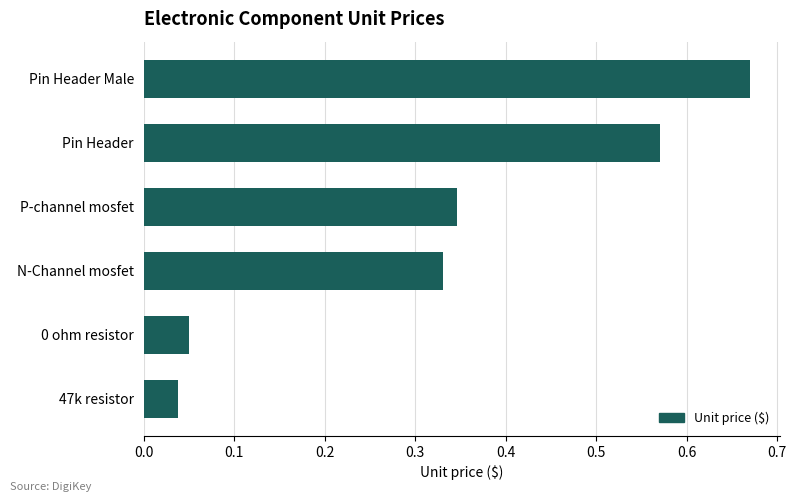

The value at N-Channel mosfet is 0.6. True or false?

False